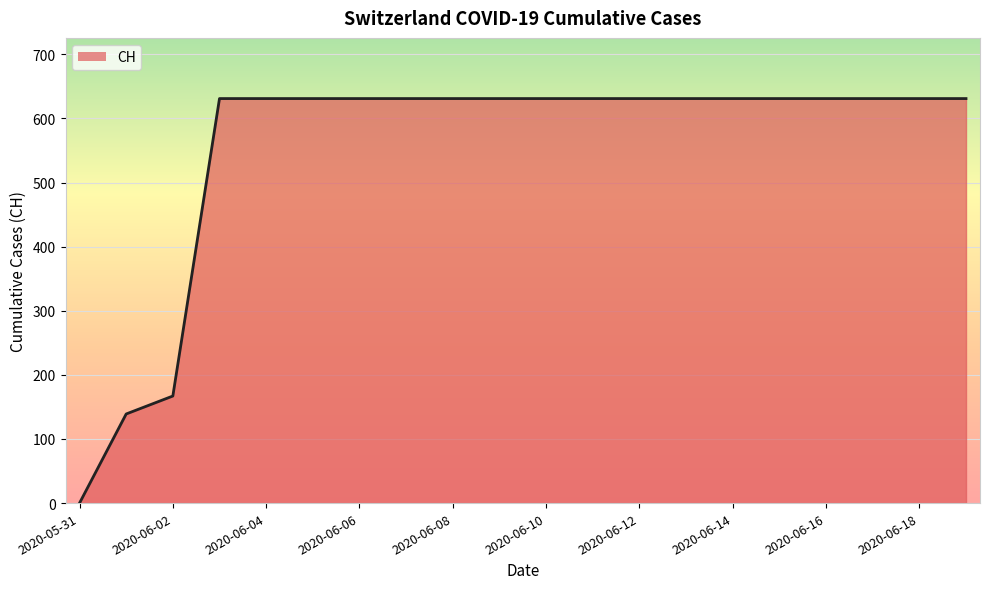

What is the ratio of the value at 2020-06-04 to the value at 2020-06-18?

1.0